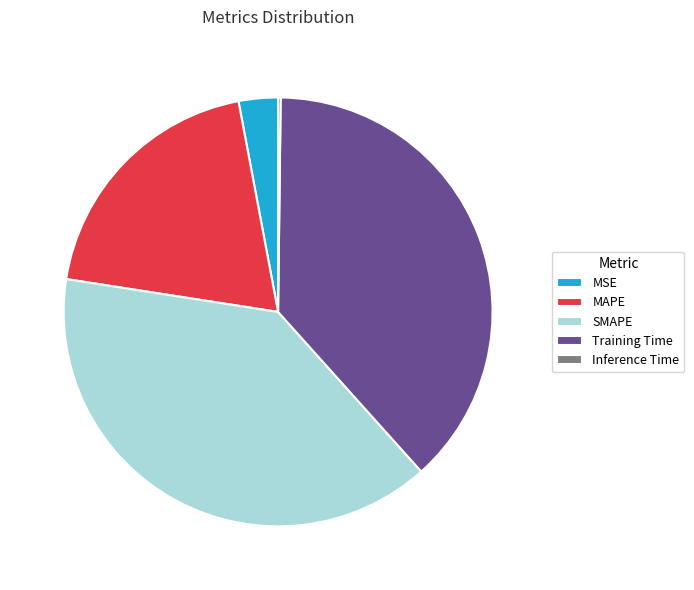

Does any single category account for the majority?

No